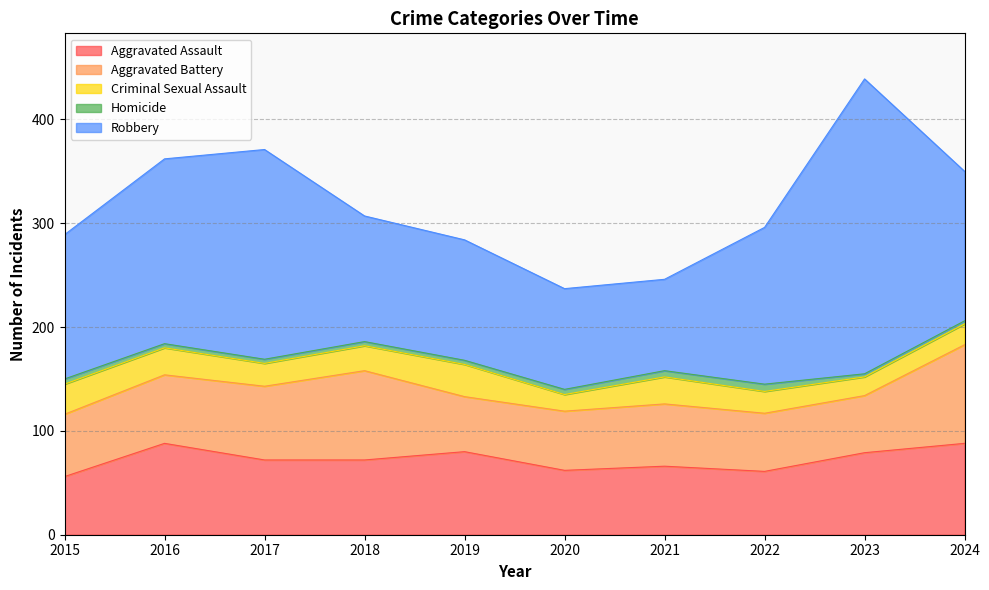

The value of Homicide at 2021 is 6. True or false?

True